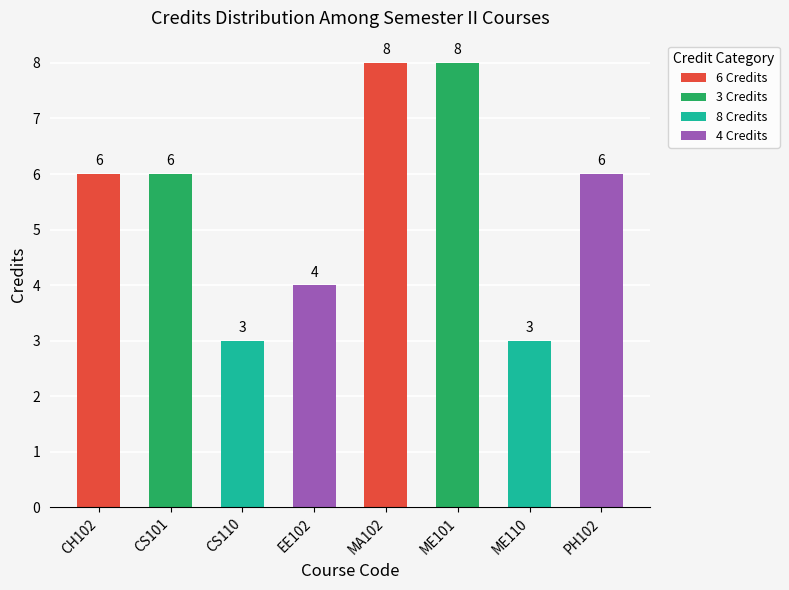

What is the average value?

6